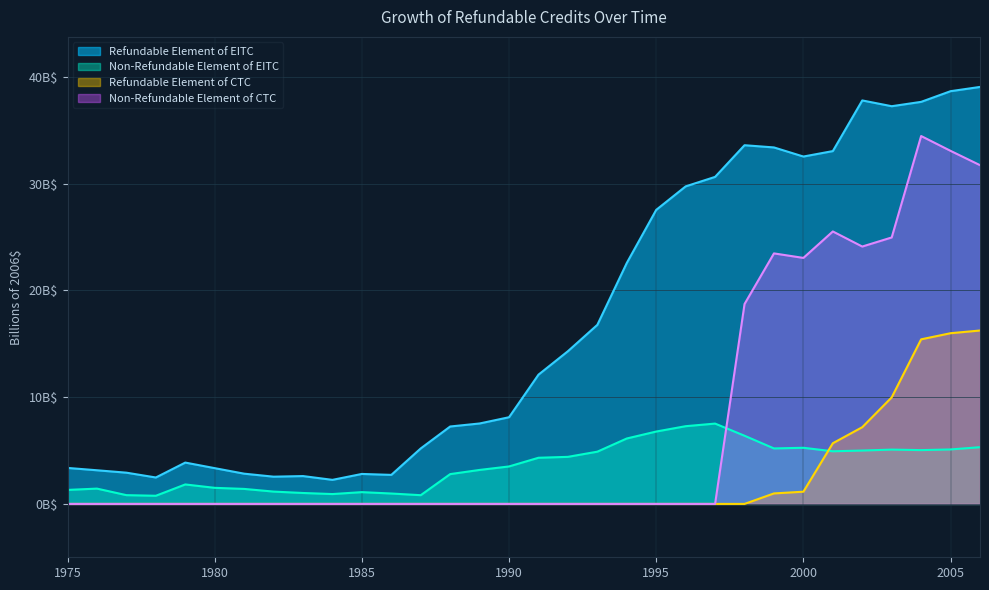

List the series in order of their peak value, lowest first.

Non-Refundable Element of EITC, Refundable Element of CTC, Non-Refundable Element of CTC, Refundable Element of EITC